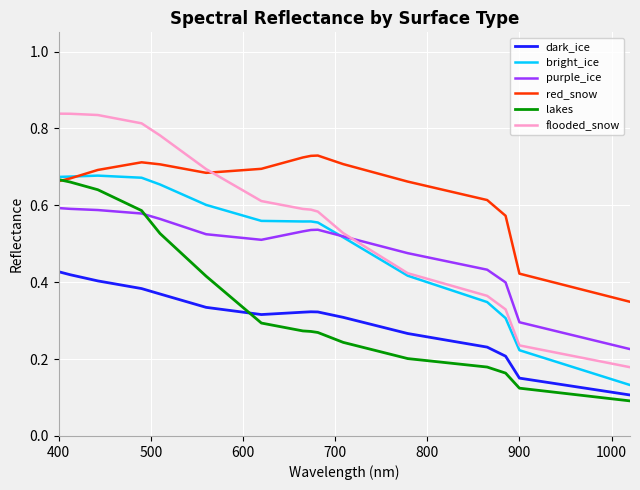

Which series has the largest total across all categories?

red_snow